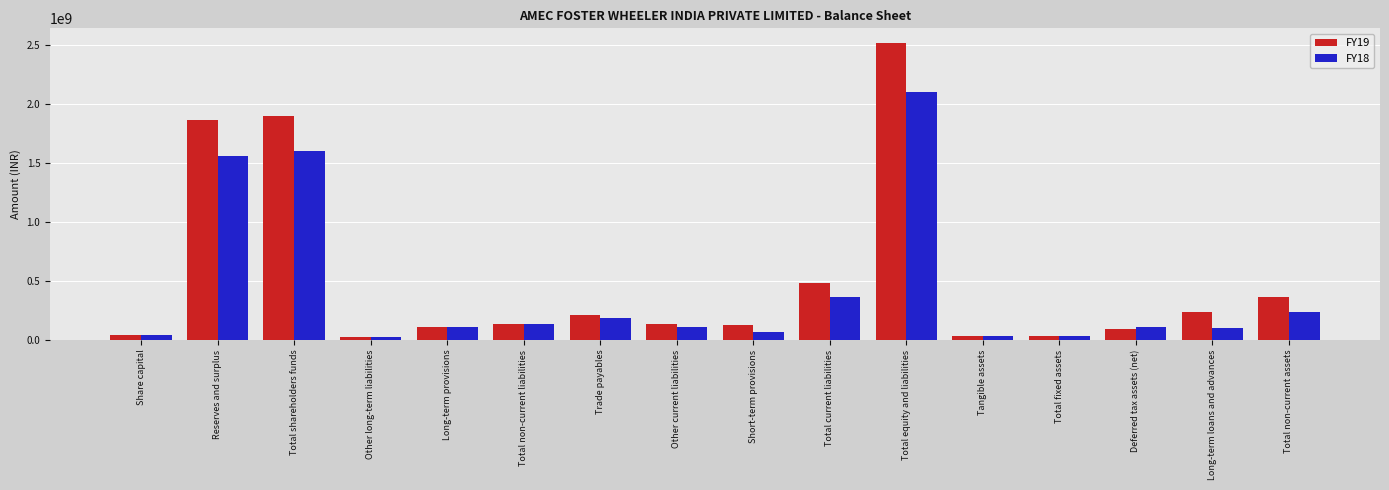

Count the number of categories in the chart.

16